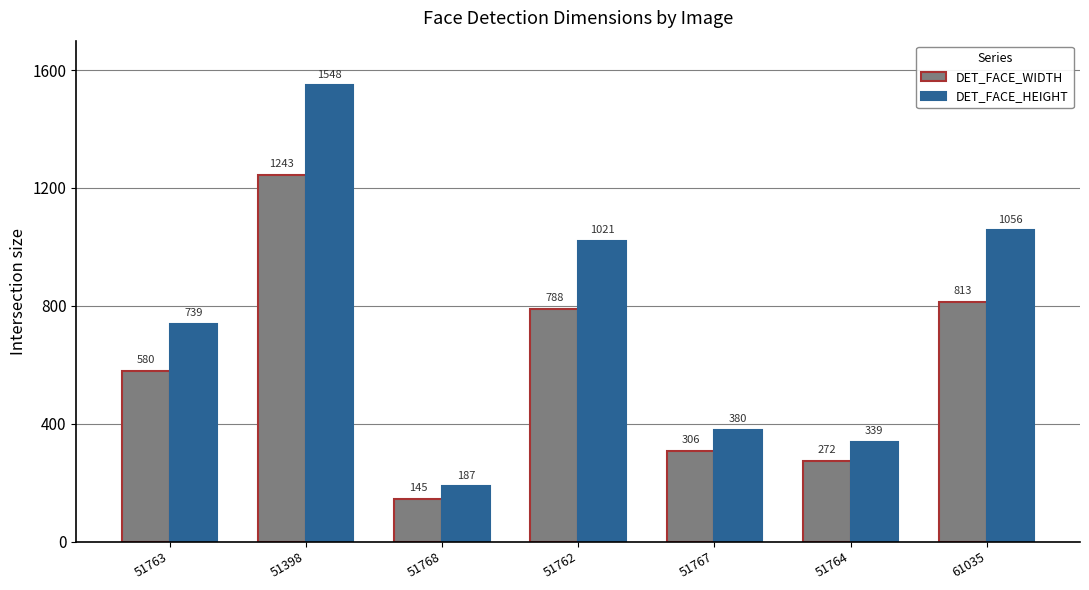

Which series changed the most between 51768 and 51764?

DET_FACE_HEIGHT